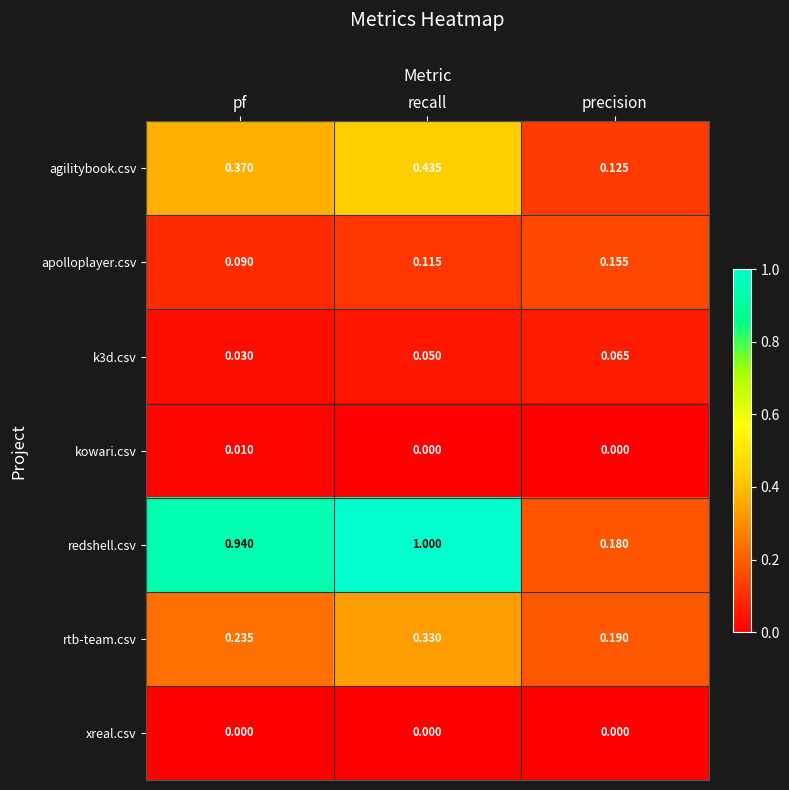

Rank the categories by agilitybook.csv value from highest to lowest.

recall, pf, precision